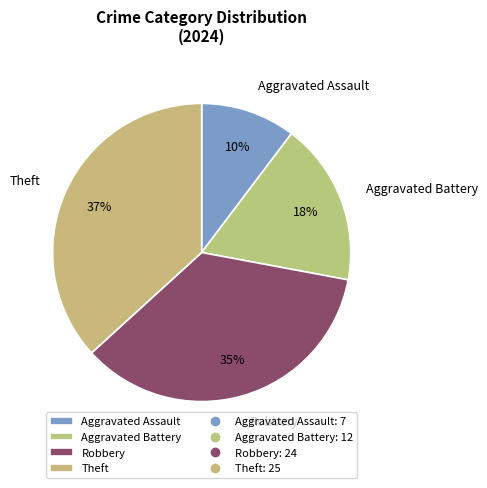

Combined, do Aggravated Assault and Robbery account for over 50%?

No